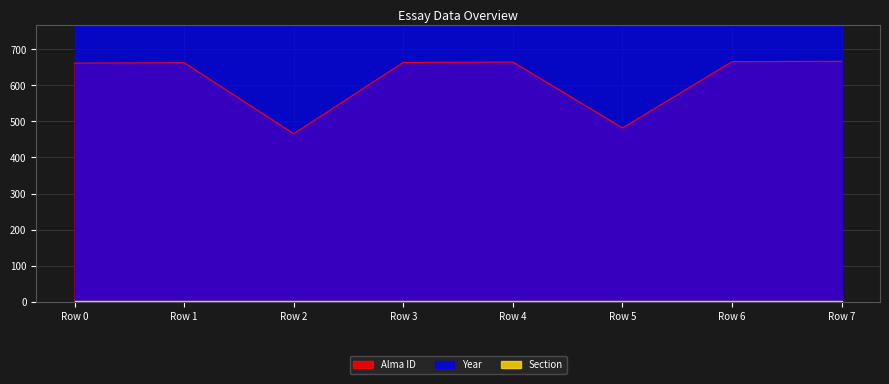

The Year series shows 1162 at 1. True or false?

False